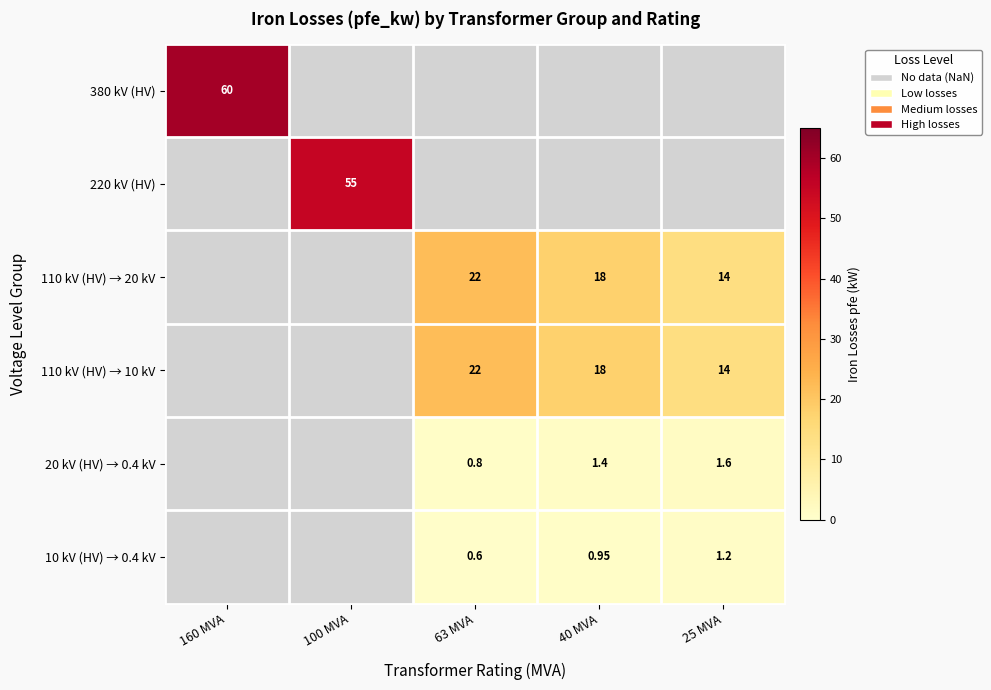

How many series are shown in this chart?

6